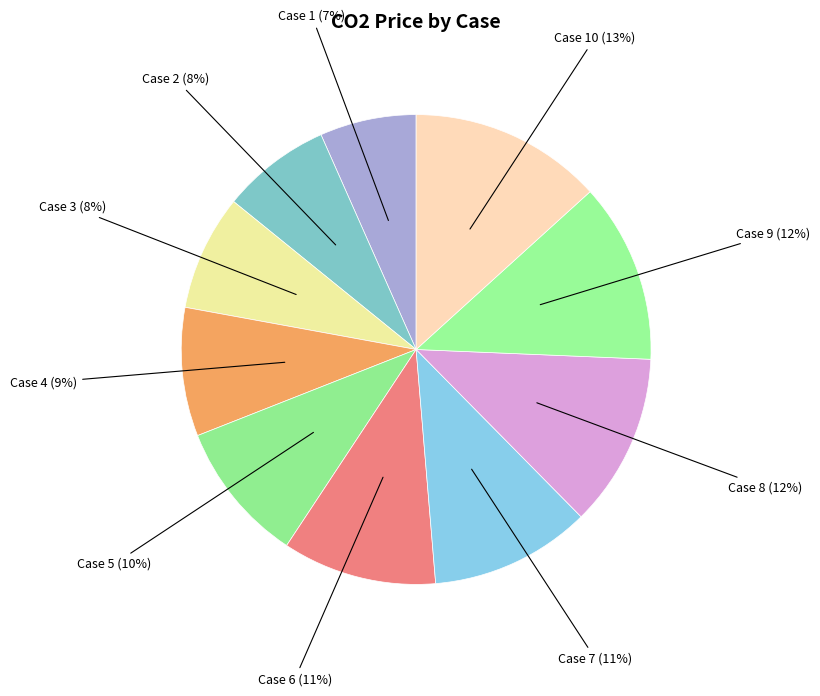

Approximately how many times larger is the value at Case 2 (8%) compared to Case 1 (7%)?

1.1